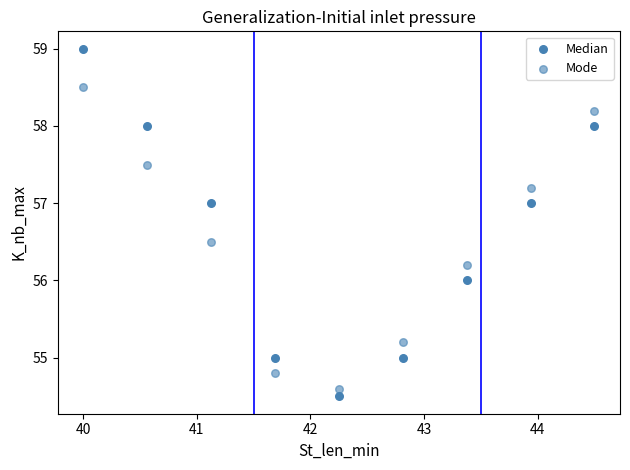

How many data points are displayed?

18